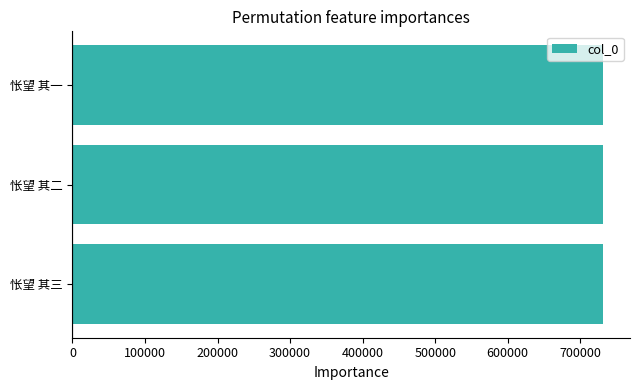

Are the bars grouped side by side (vs. stacked)?

No